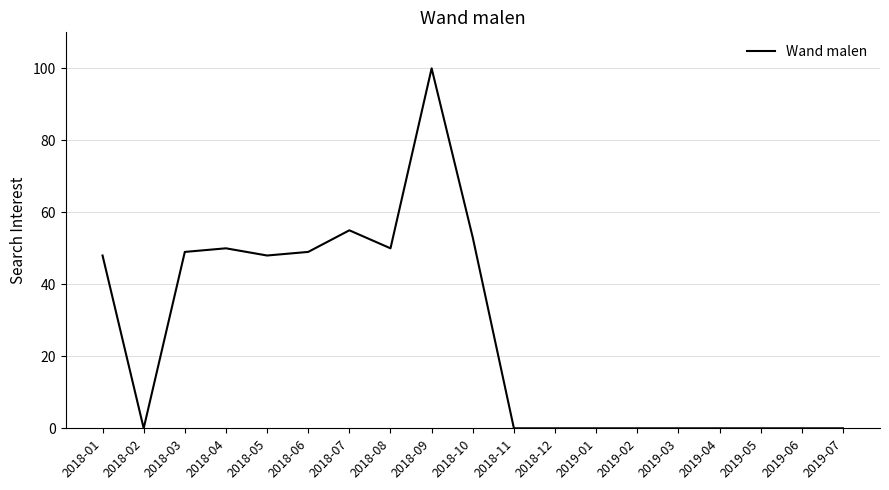

What is the difference between the maximum and minimum values?

100